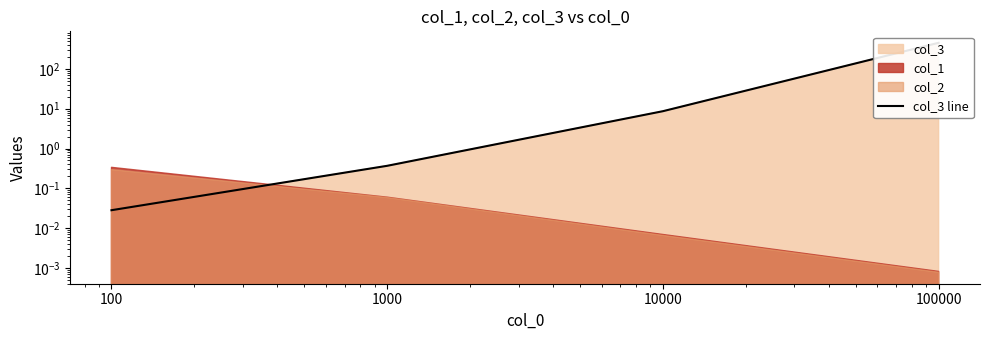

How many lines are shown in the chart?

1